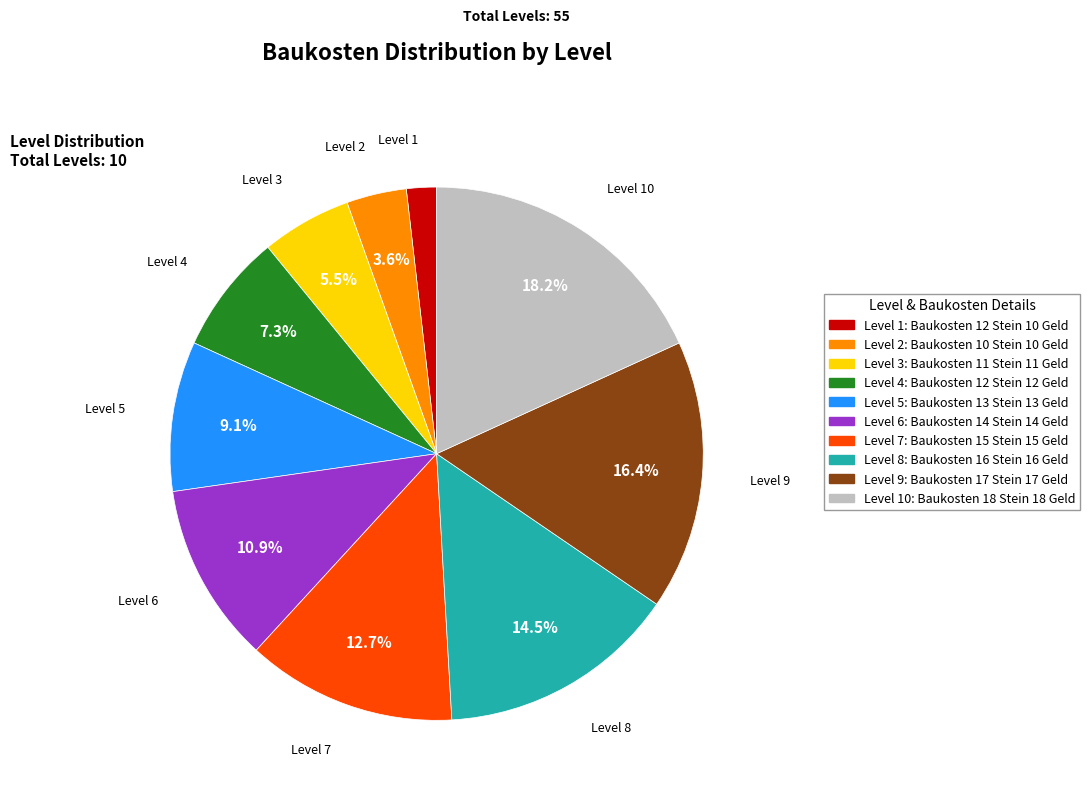

To the nearest percent, what is the difference between the largest and smallest slice percentages?

16%